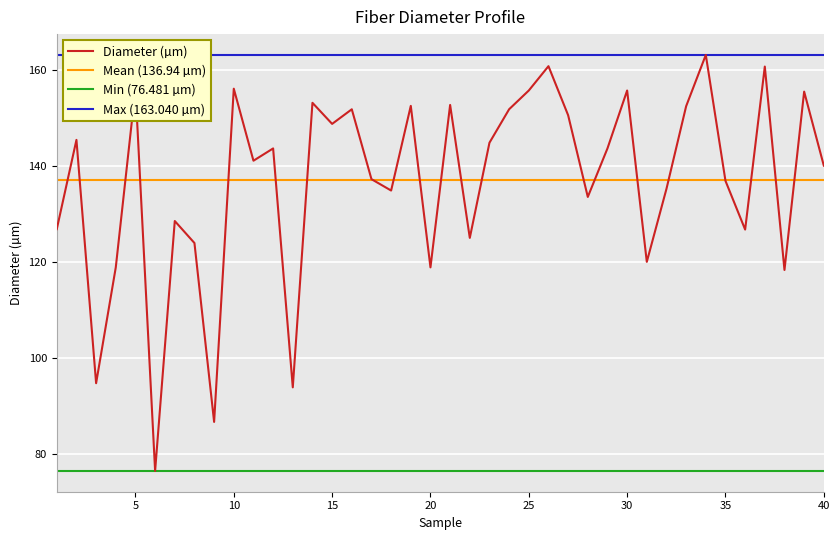

Reading left to right, list all the values displayed in this chart.

1=126.8	2=145.4	3=94.7	4=118.8	5=156.0	6=76.5	7=128.5	8=123.9	9=86.7	10=156.0	11=141.0	12=143.6	13=93.9	14=153.1	15=148.7	16=151.7	17=137.2	18=134.8	19=152.4	20=118.8	21=152.6	22=125.0	23=144.8	24=151.7	25=155.6	26=160.7	27=150.5	28=133.5	29=143.6	30=155.6	31=120.0	32=135.2	33=152.4	34=163.0	35=136.8	36=126.7	37=160.6	38=118.3	39=155.4	40=140.0